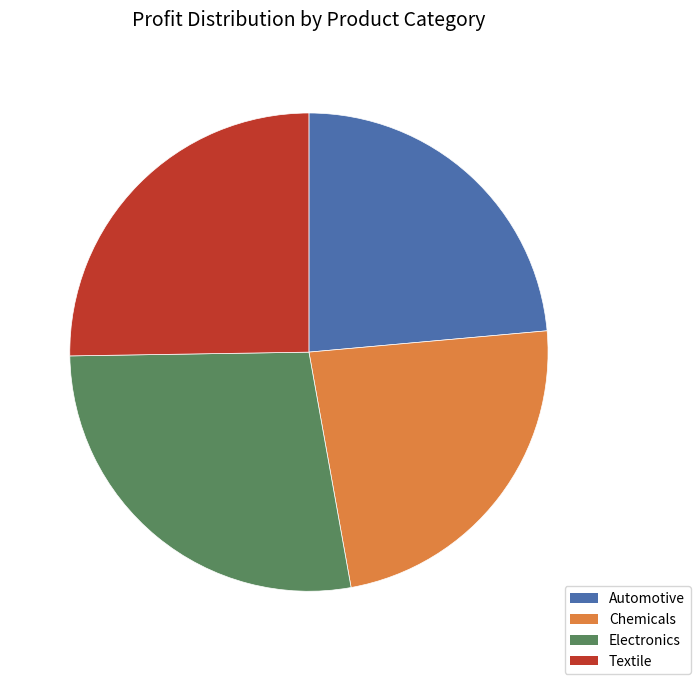

Is it true that Textile is 32% of the pie?

False